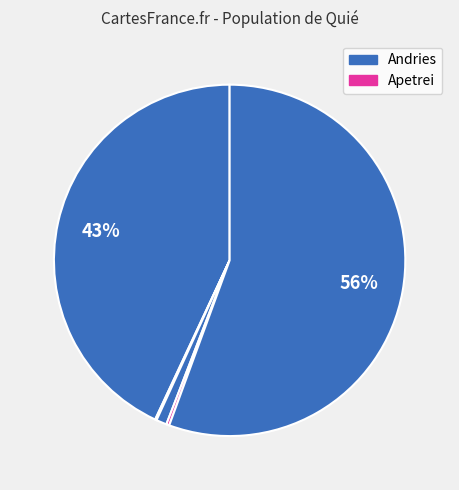

Which category has the smallest portion of the pie?

Apetrei